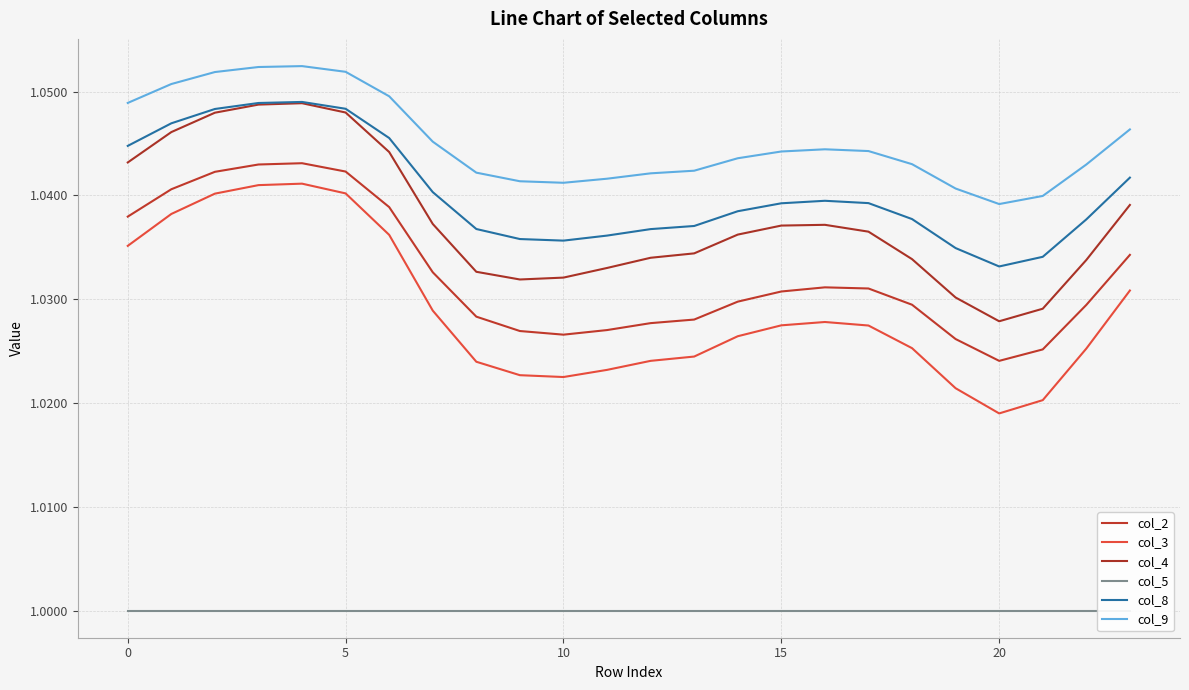

True or false: col_4 has a value of 1.0 at 21.

True